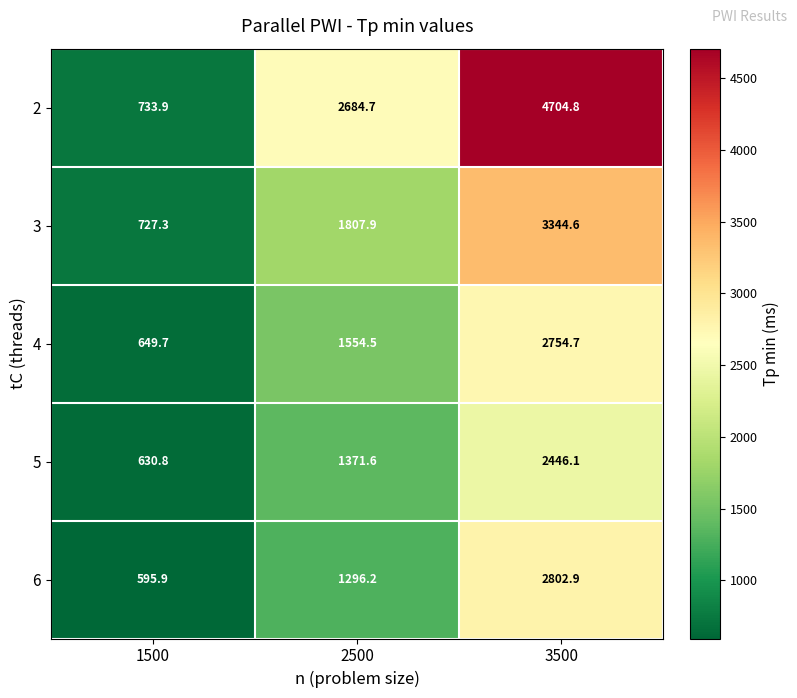

What is the difference between the maximum and minimum values in the 6 series?

2207.0